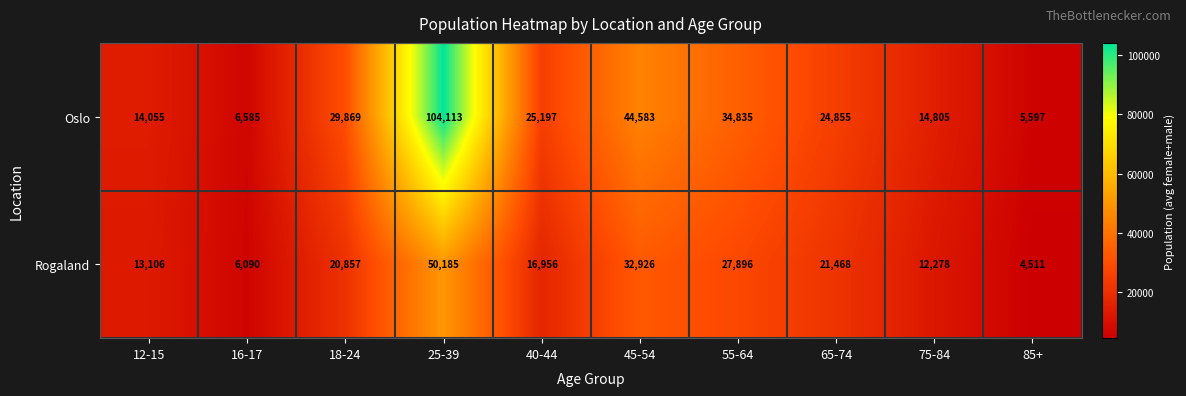

At which category is the sum across all series the highest?

25-39